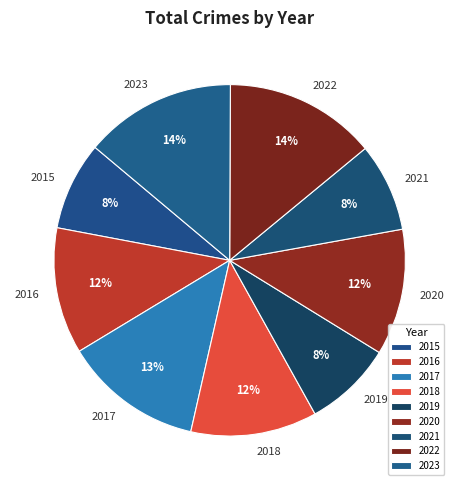

Does 2018 account for over 50% of the chart?

No